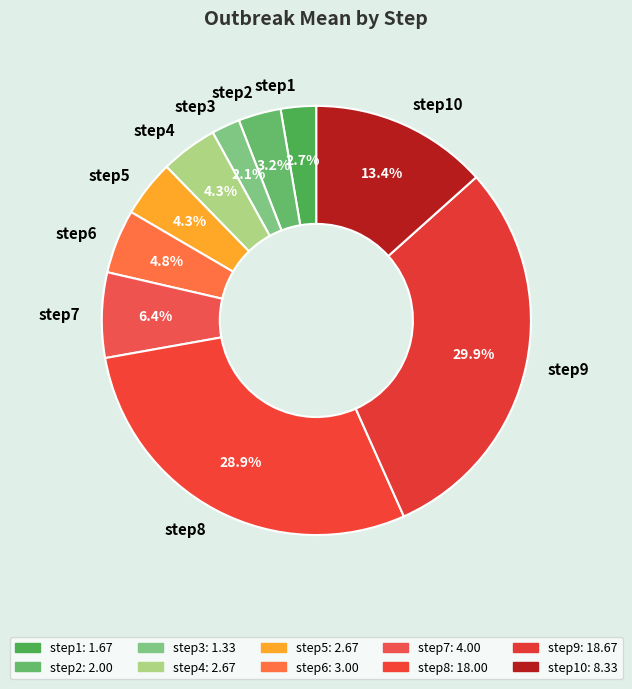

Does step8 account for over 50% of the chart?

No